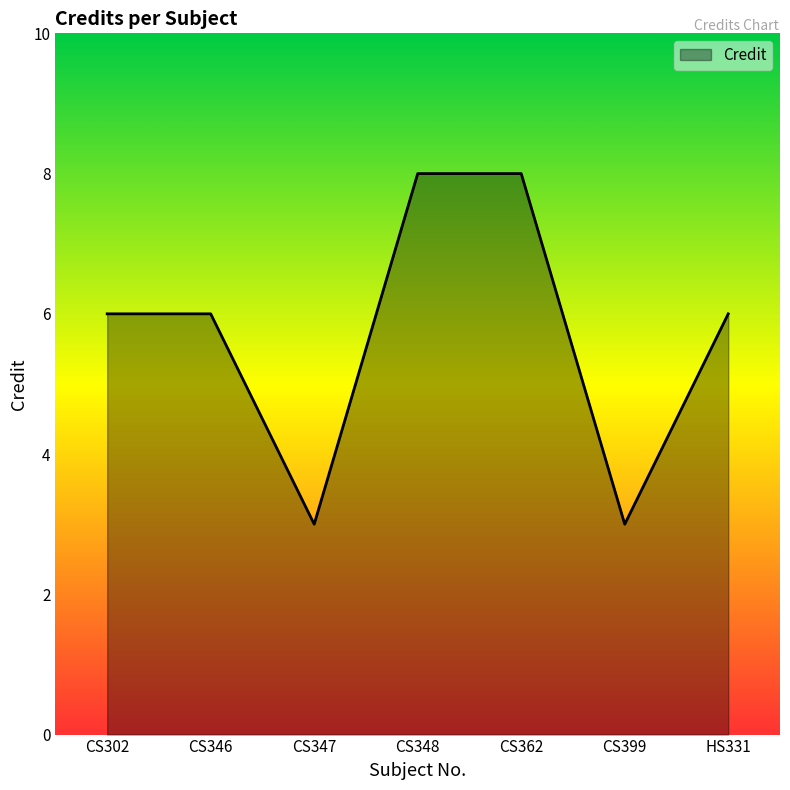

True or false: the data shows 8 at CS348.

True